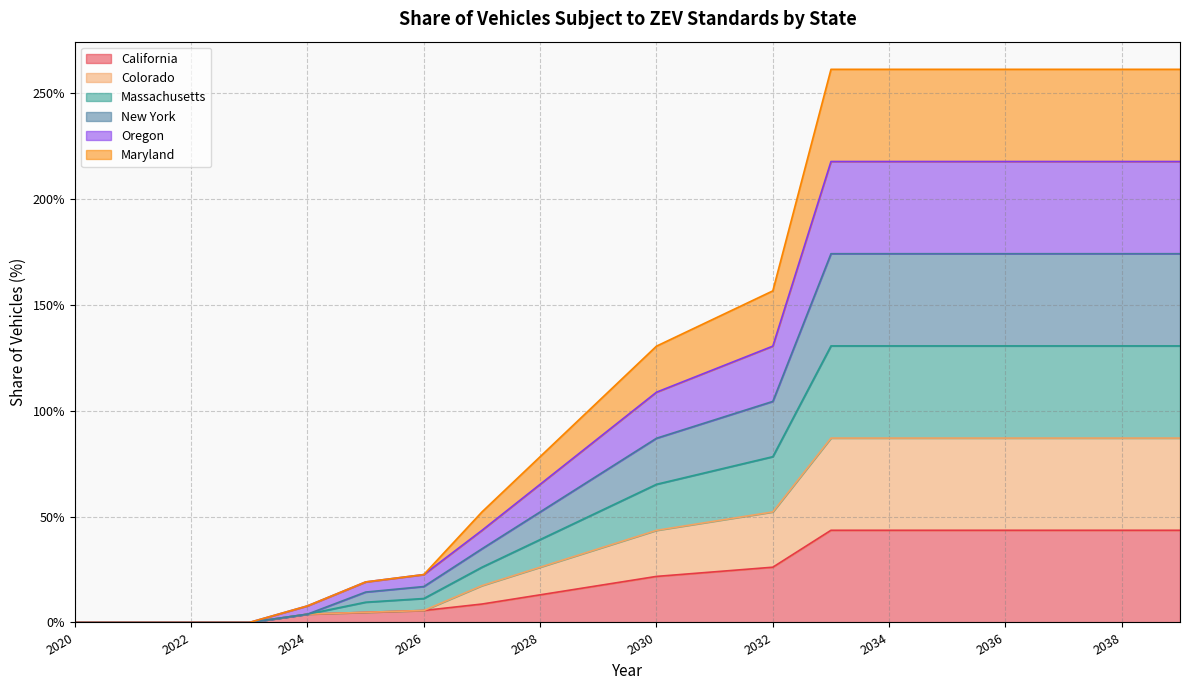

Rank the series by their average value, from highest to lowest.

Maryland, New York, Massachusetts, Oregon, Colorado, California